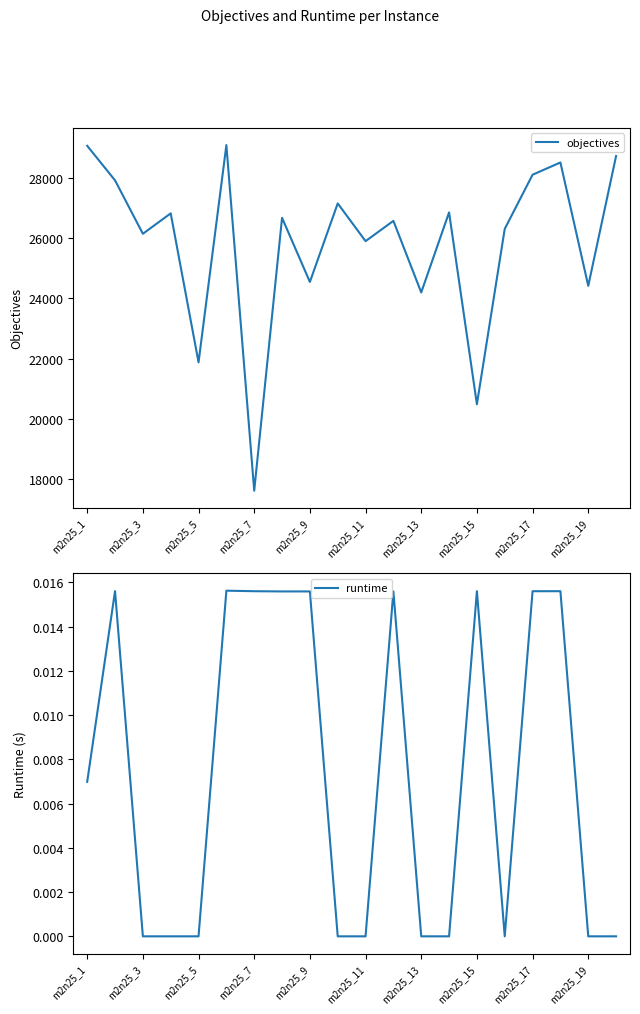

What is the maximum value for objectives?

29091